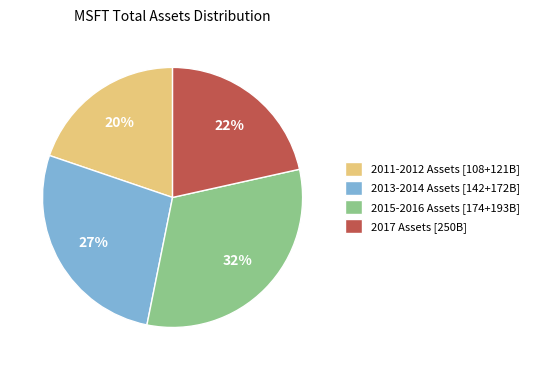

To the nearest percent, what is the average slice percentage?

25%